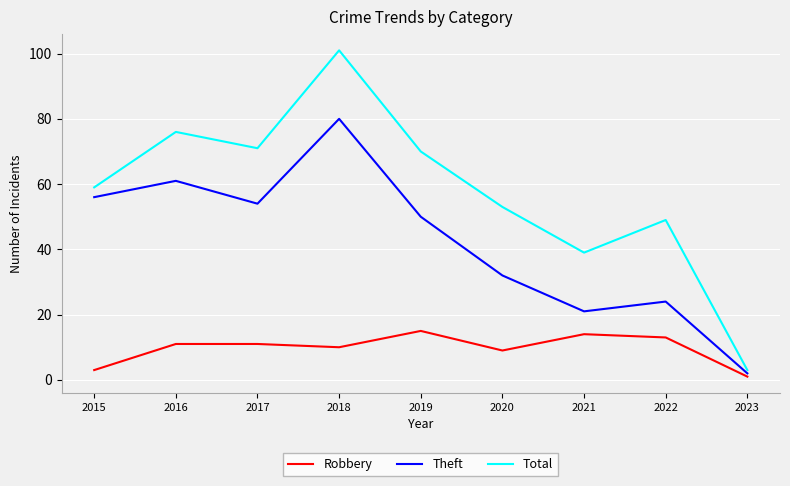

What is the minimum value shown in the chart?

1